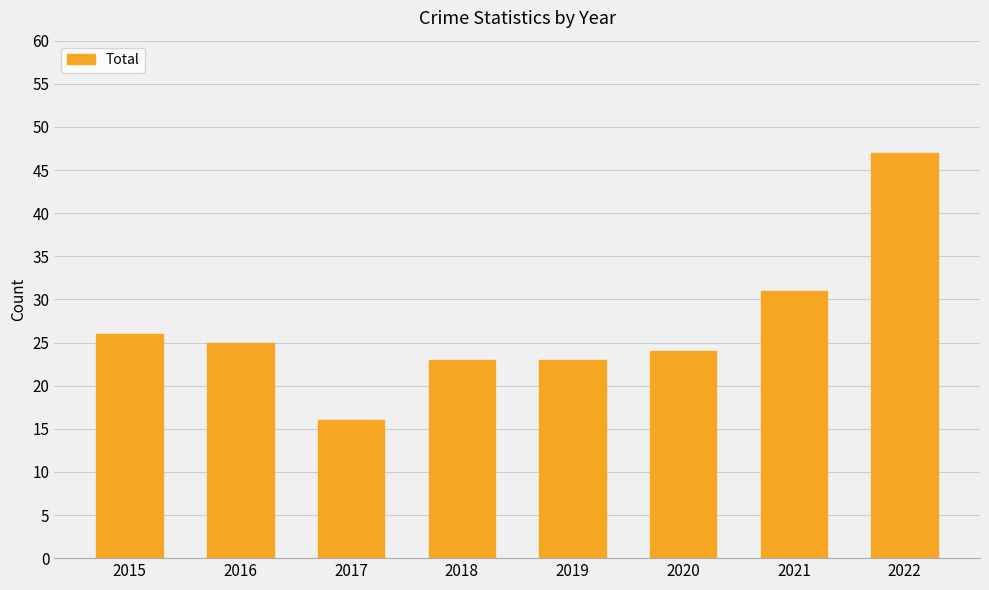

How many series are shown in this chart?

1